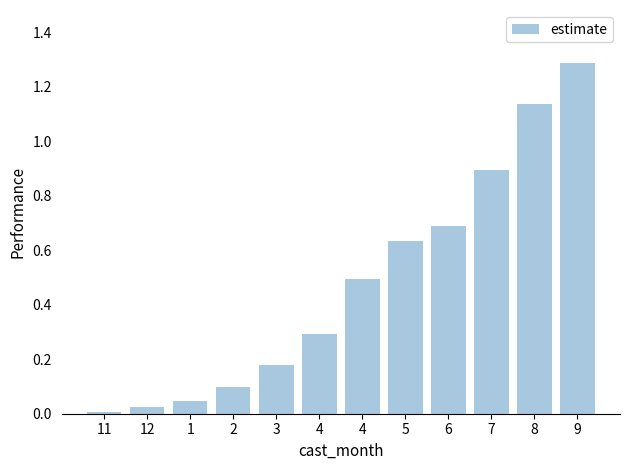

What is the change in value from 11 to 6?

+0.7